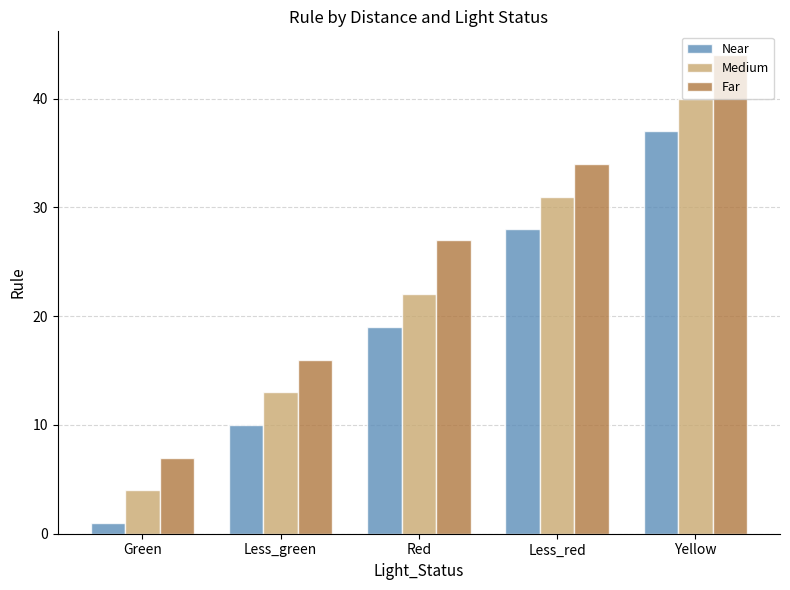

Which category has the highest value across all series?

Yellow